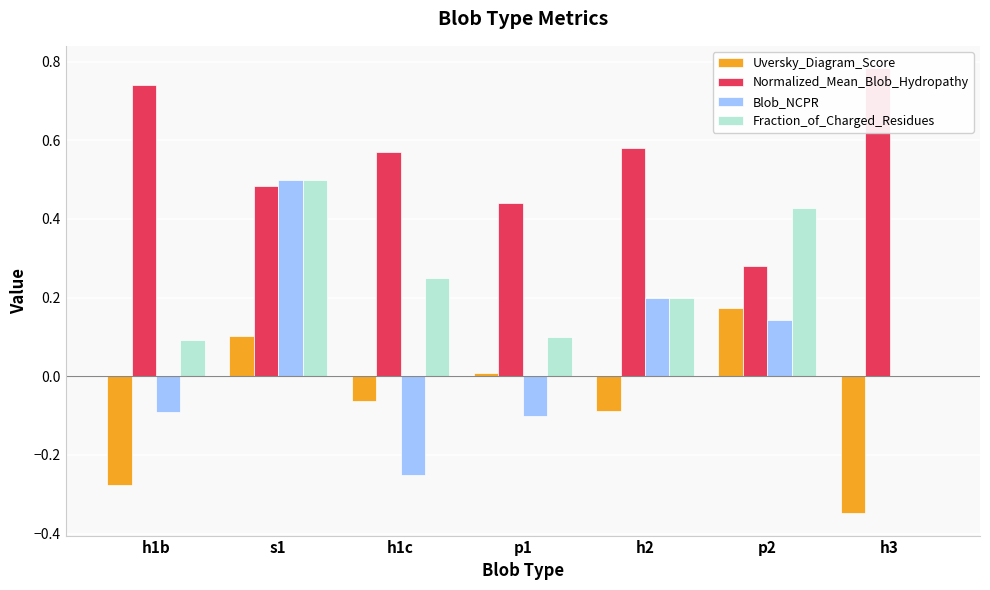

Rank the series at p2 from highest to lowest value.

Fraction_of_Charged_Residues, Normalized_Mean_Blob_Hydropathy, Uversky_Diagram_Score, Blob_NCPR